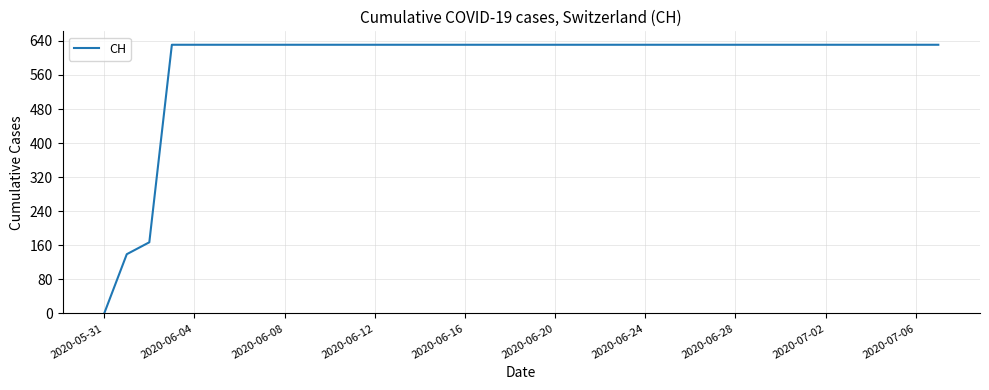

What is the difference between the maximum and minimum values?

631